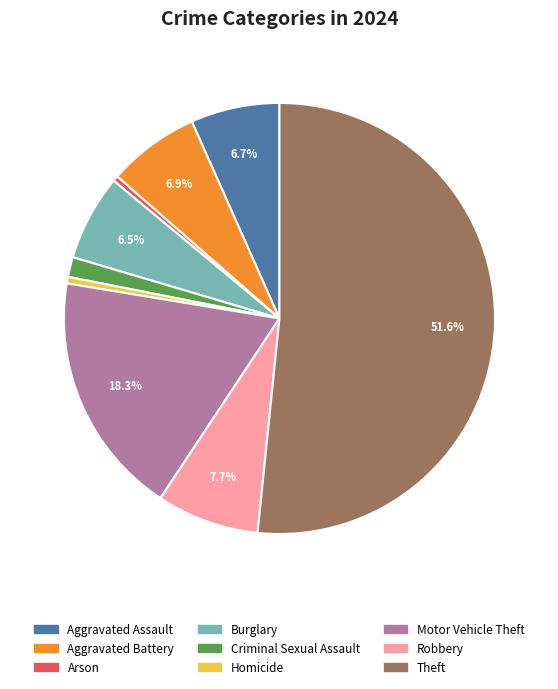

How many segments does this pie chart have?

9